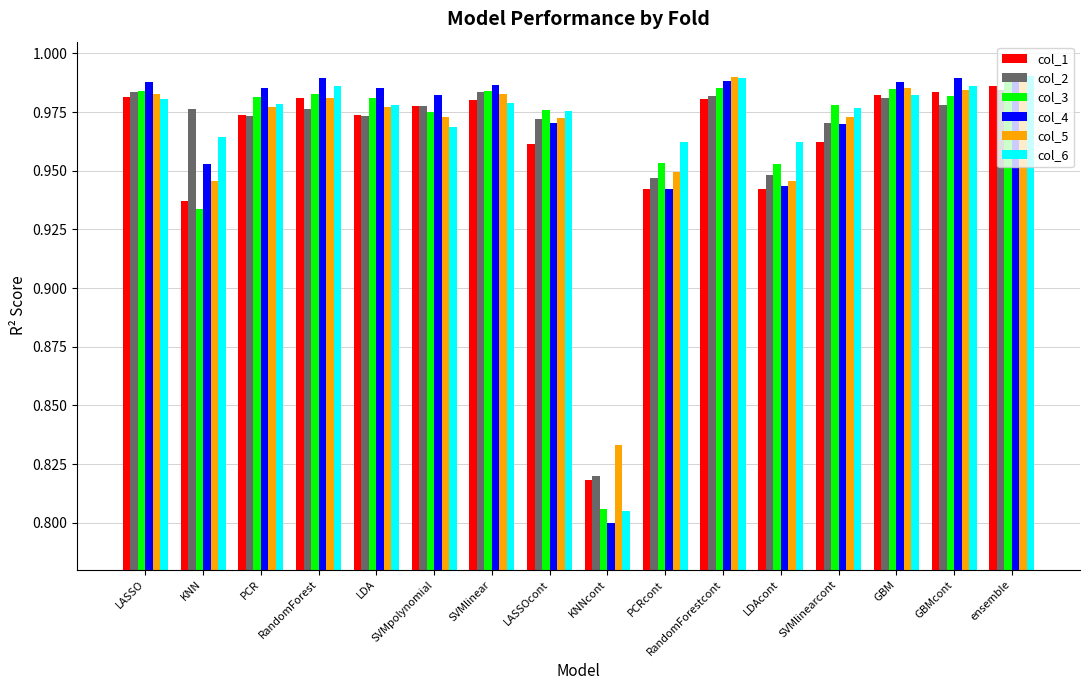

What position from the right is PCR?

14